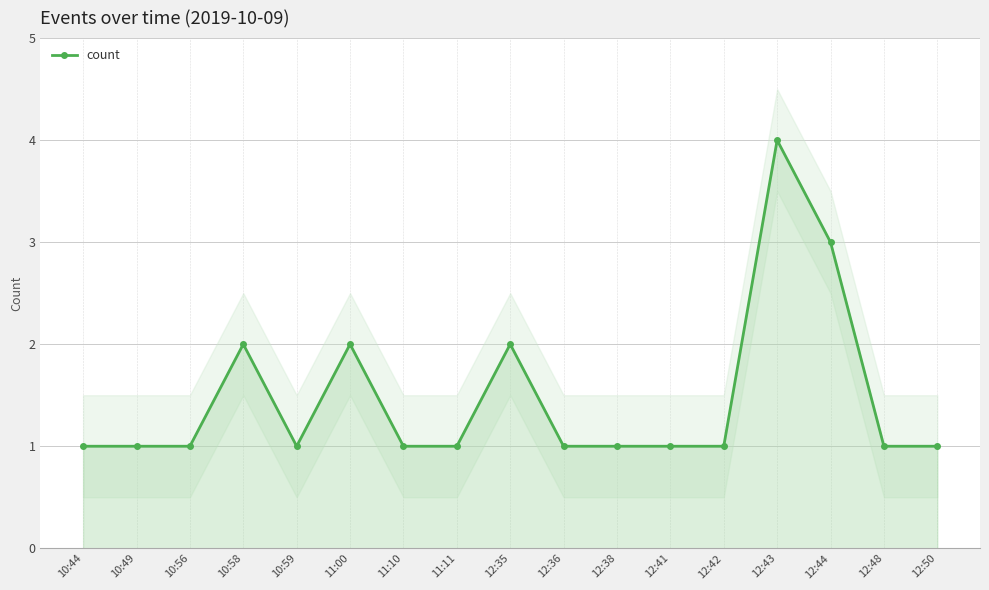

How many values are between 1 and 2?

15